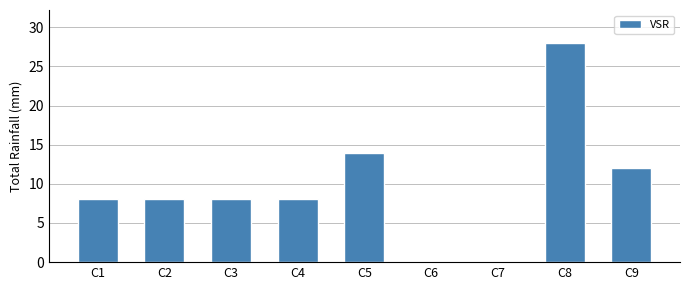

Is it true that the value at C3 is 8?

True